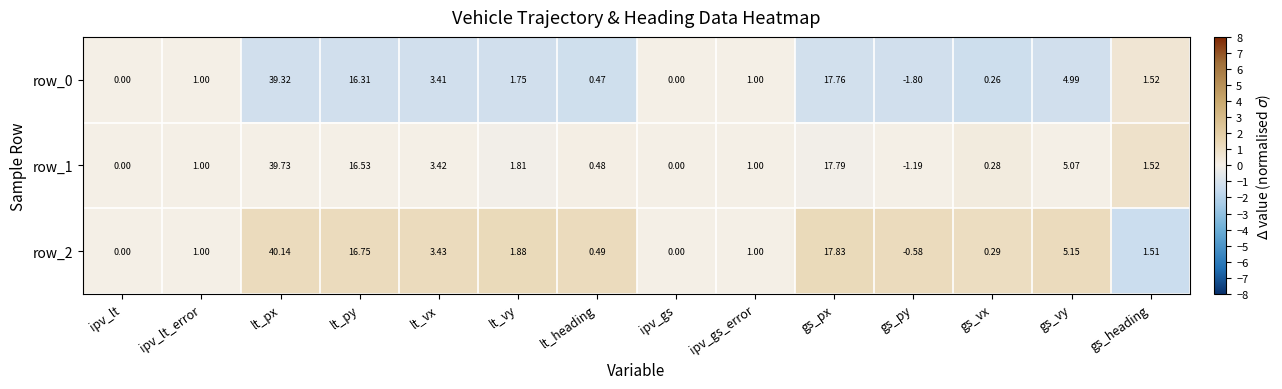

Rank the series by their maximum value, from highest to lowest.

row_2, row_1, row_0